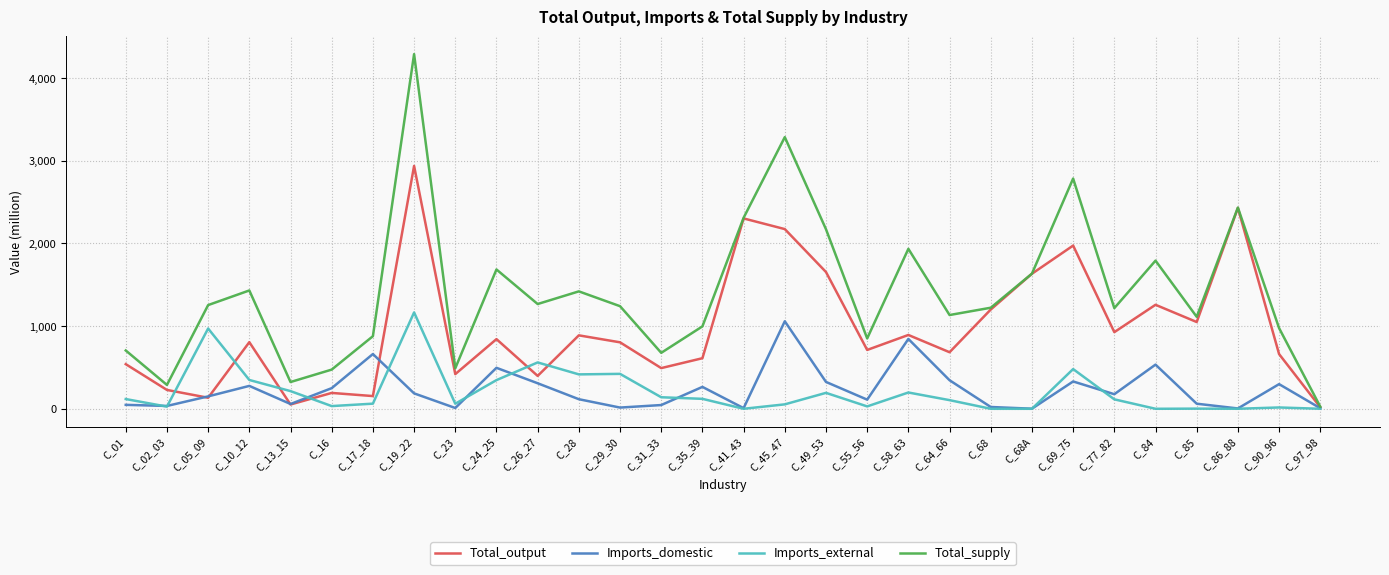

At which label does Total_output first exceed 805?

C_10_12